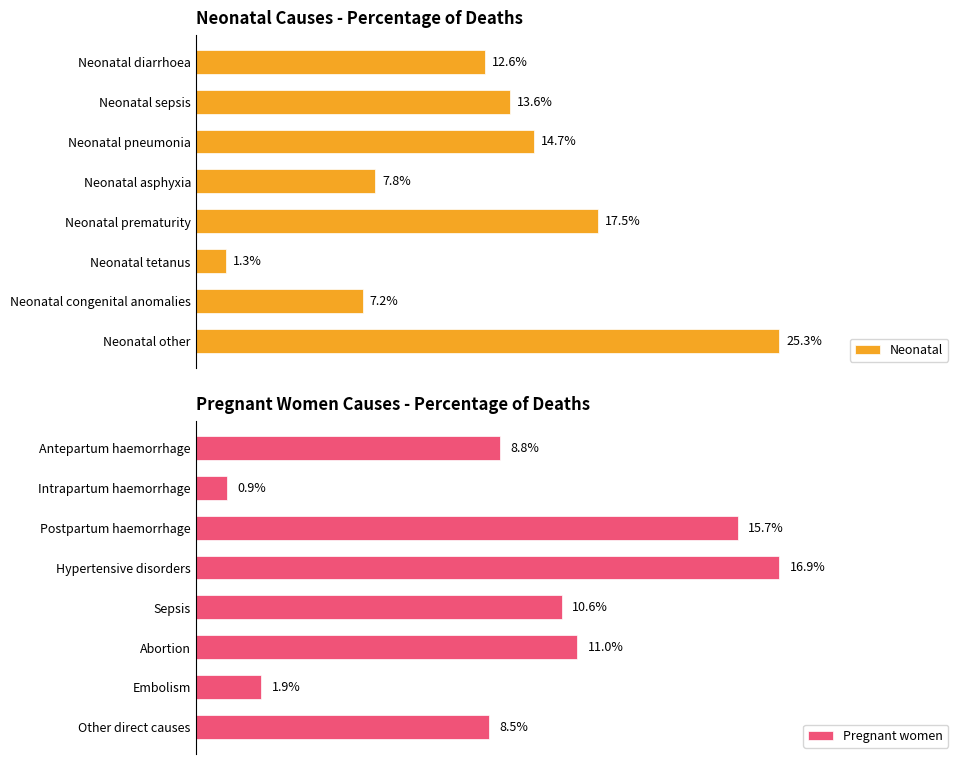

Is the value of Pregnant women at 1 greater than the value of Neonatal at 5?

No